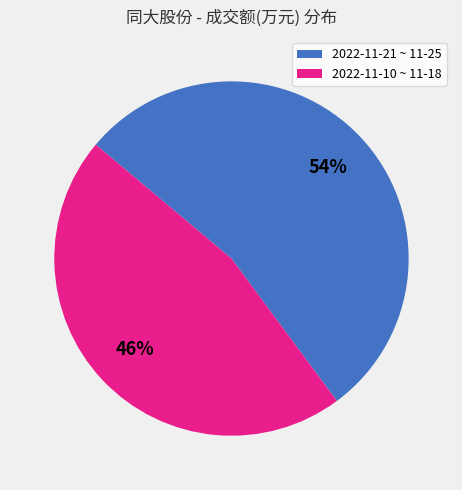

Is there a majority slice in this chart?

Yes